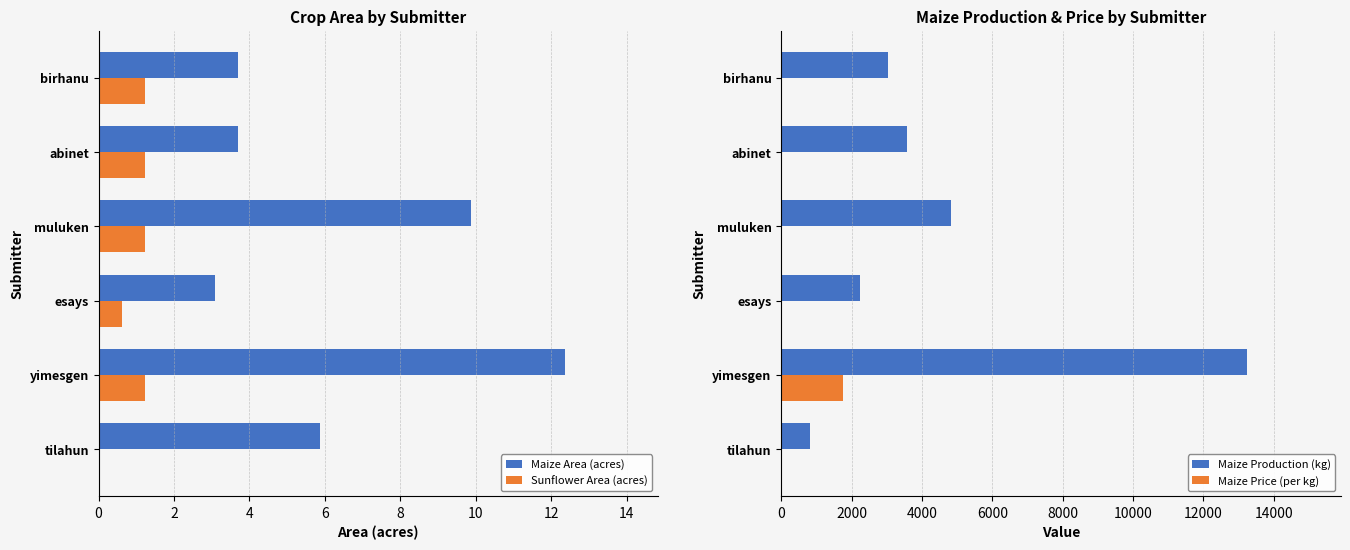

True or false: Maize Production (kg) has a value of 4592.1 at yimesgen.

False